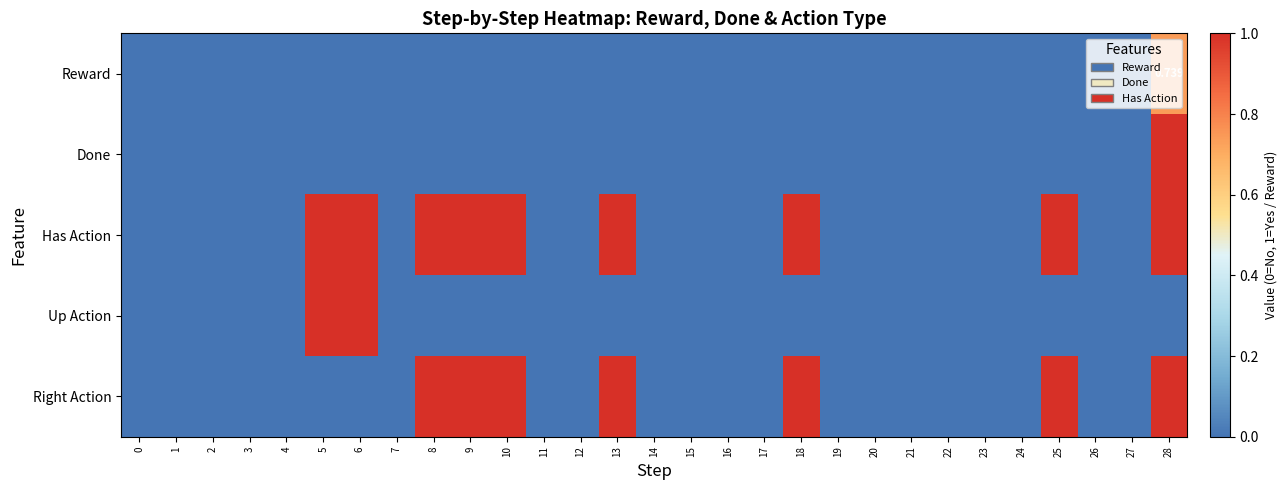

Is the value of Has Action at 8 greater than the value of Right Action at 14?

Yes